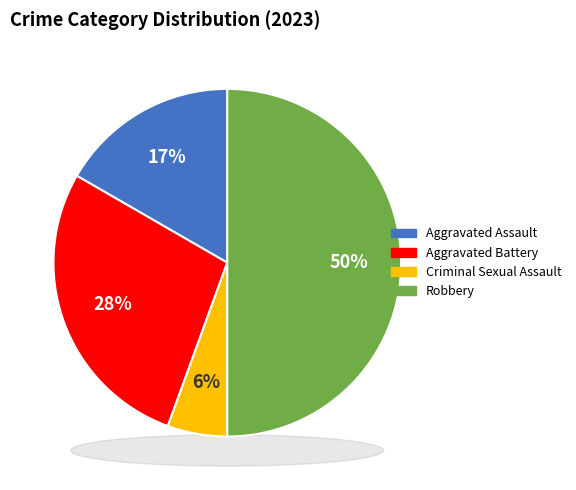

To the nearest percent, what is the difference between the largest and smallest slice percentages?

44%